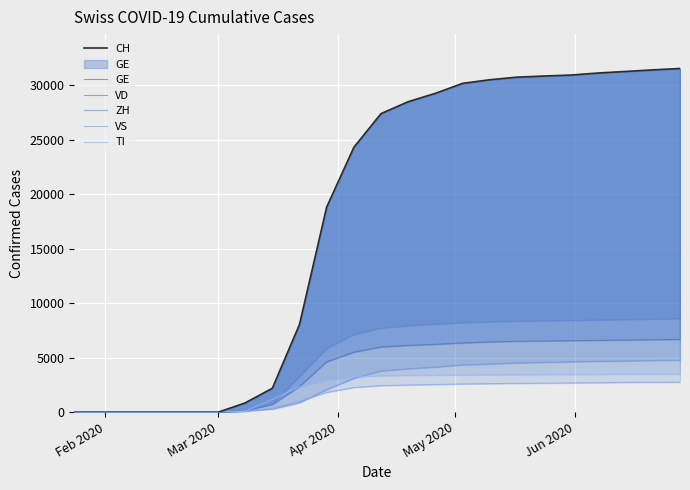

True or false: VS and CH intersect in this chart.

False